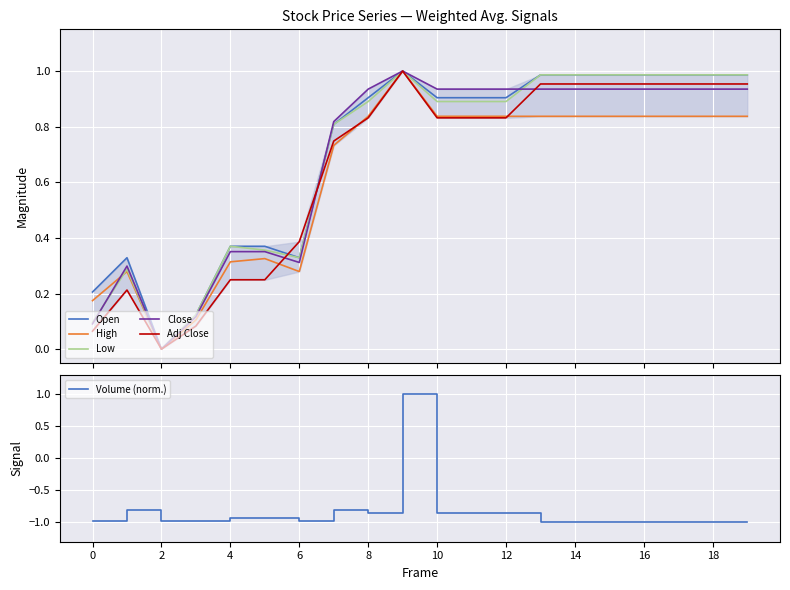

The value of Volume (norm.) at 16 is -1.0. True or false?

True